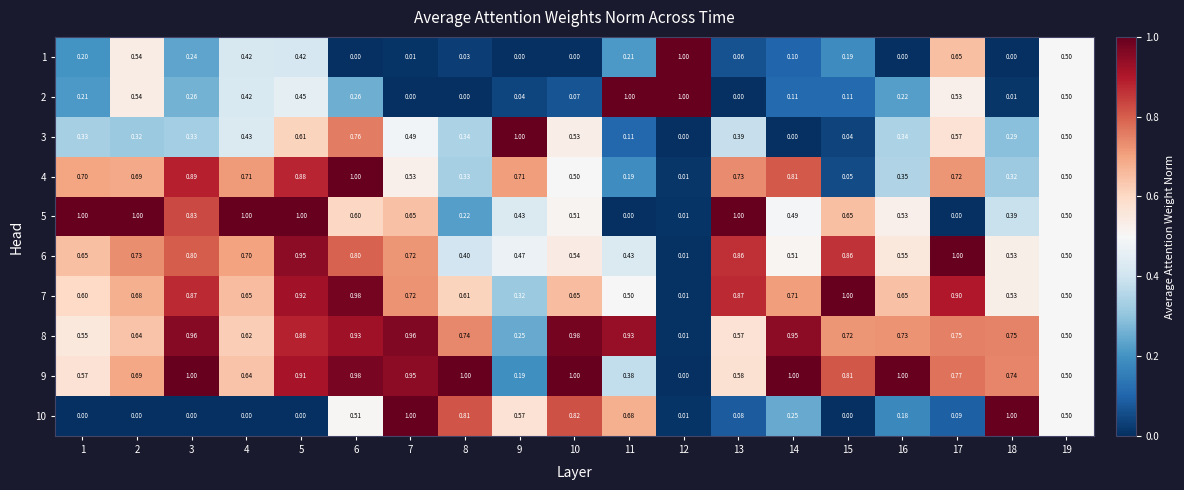

Is the value of 6 at 1 greater than the value of 1 at 15?

Yes